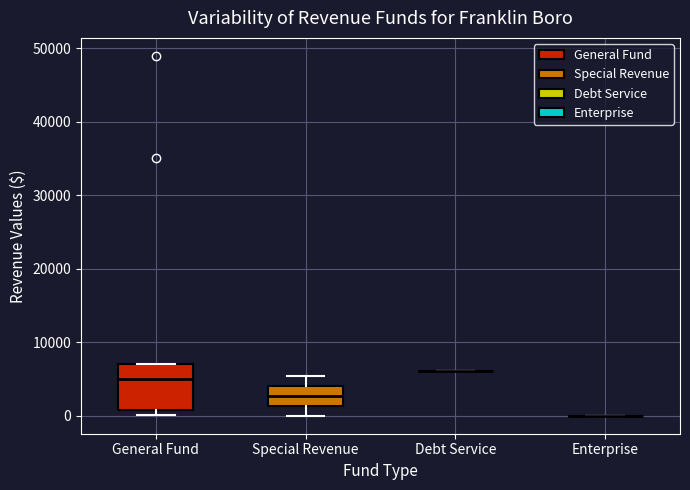

Reading left to right, read every box against the y-axis: the position of its median line, the range the box covers, and the ends of its whiskers. The values are not printed on the chart, so give them approximately, as read against the axis.

General Fund: median 5000, box 1000 to 7000, whiskers 0 to 7000
Special Revenue: median 3000, box 1000 to 4000, whiskers 0 to 5000
Debt Service: box collapsed to a line at 6000, whiskers 6000 to 6000
Enterprise: box collapsed to a line at 0, whiskers 0 to 0